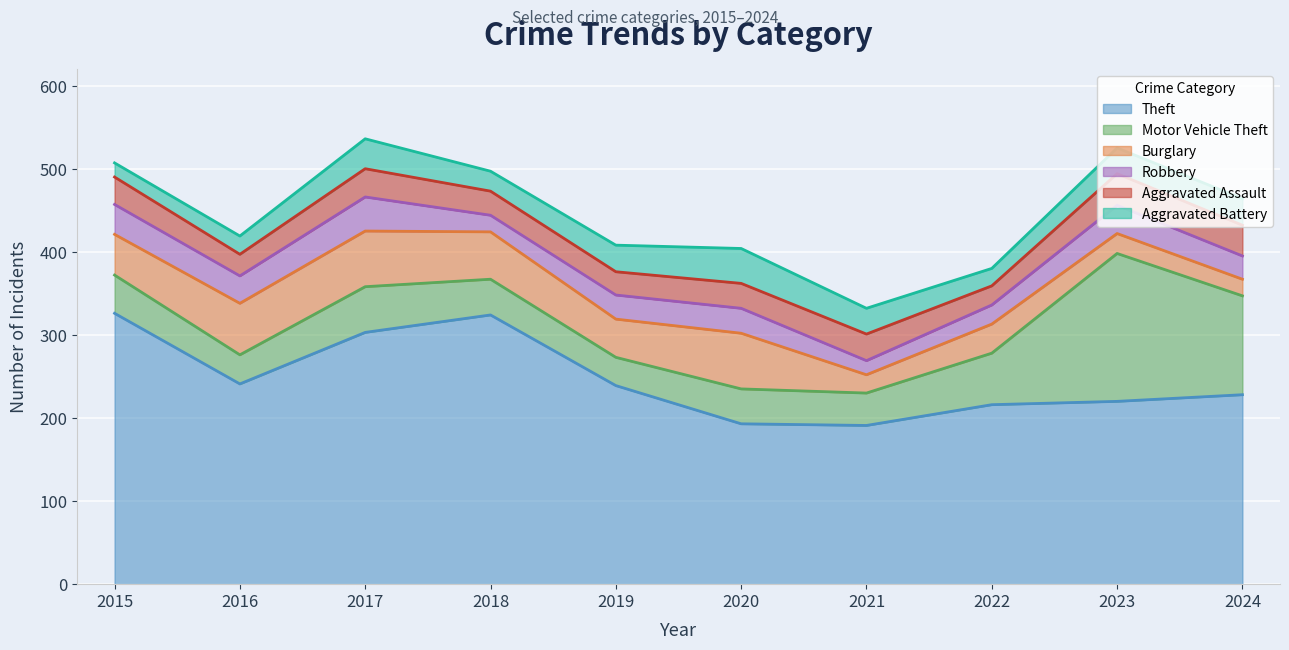

What is the maximum value shown in the chart?

326